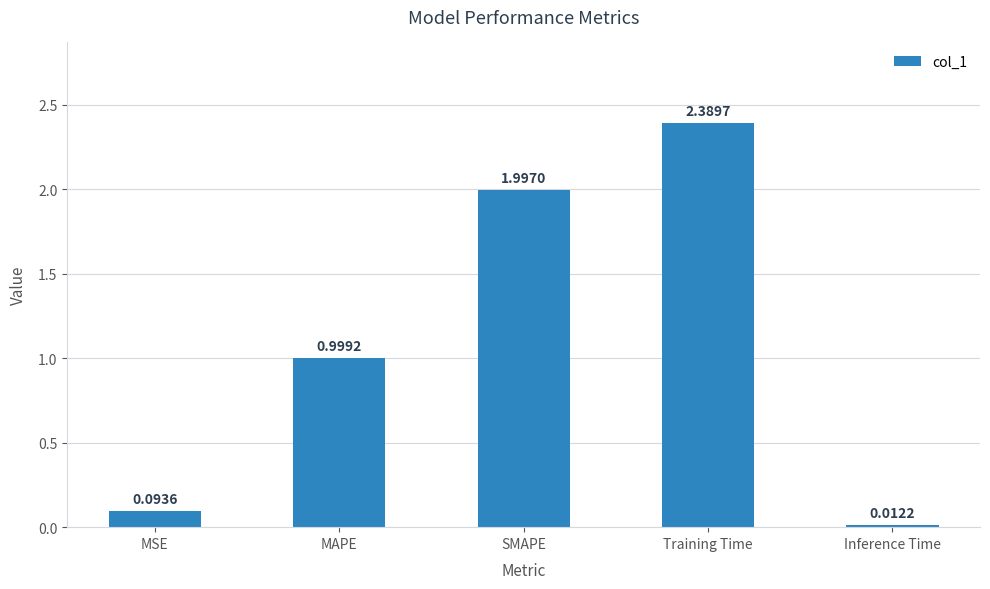

Read the value at MAPE.

1.0